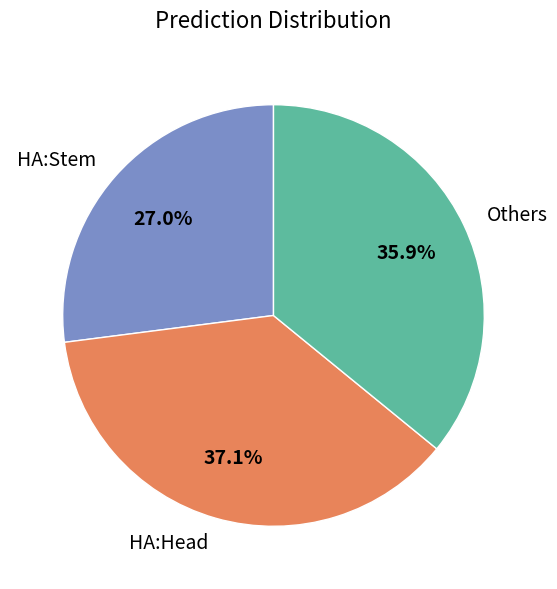

To the nearest percent, what is the difference between the largest and smallest slice percentages?

10%